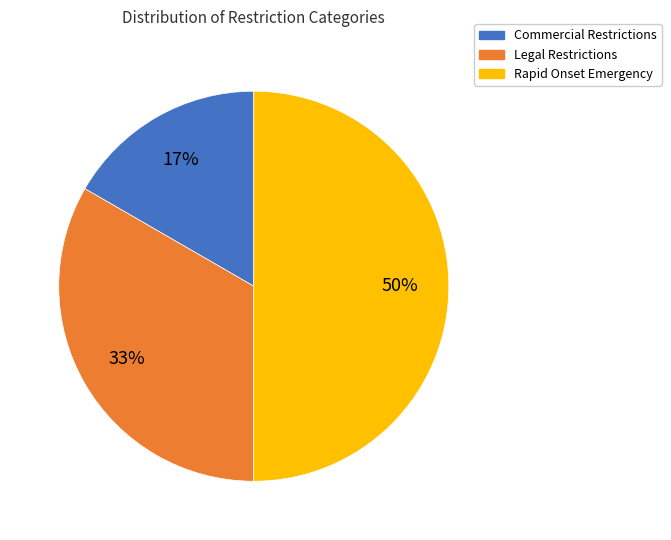

To the nearest percent, what is the difference between the Rapid Onset Emergency and Commercial Restrictions slice percentages?

33%